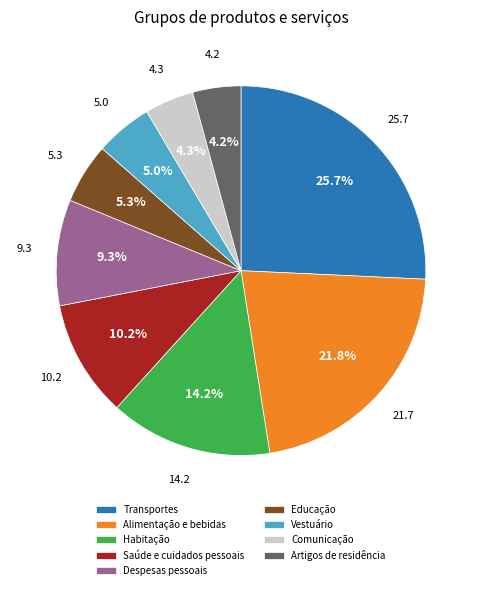

What is the largest slice in the pie chart?

Transportes